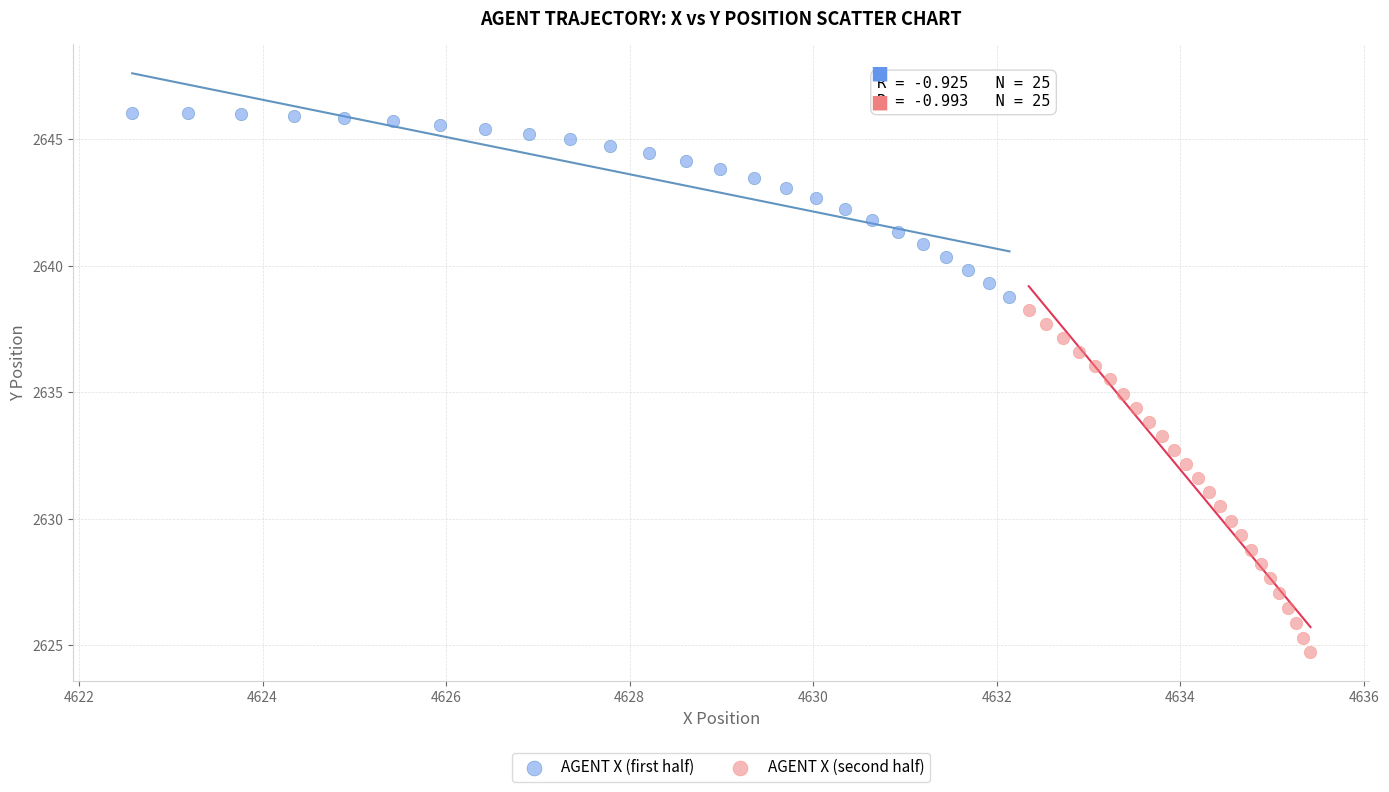

Which series reaches the minimum Y coordinate?

AGENT X (second half)